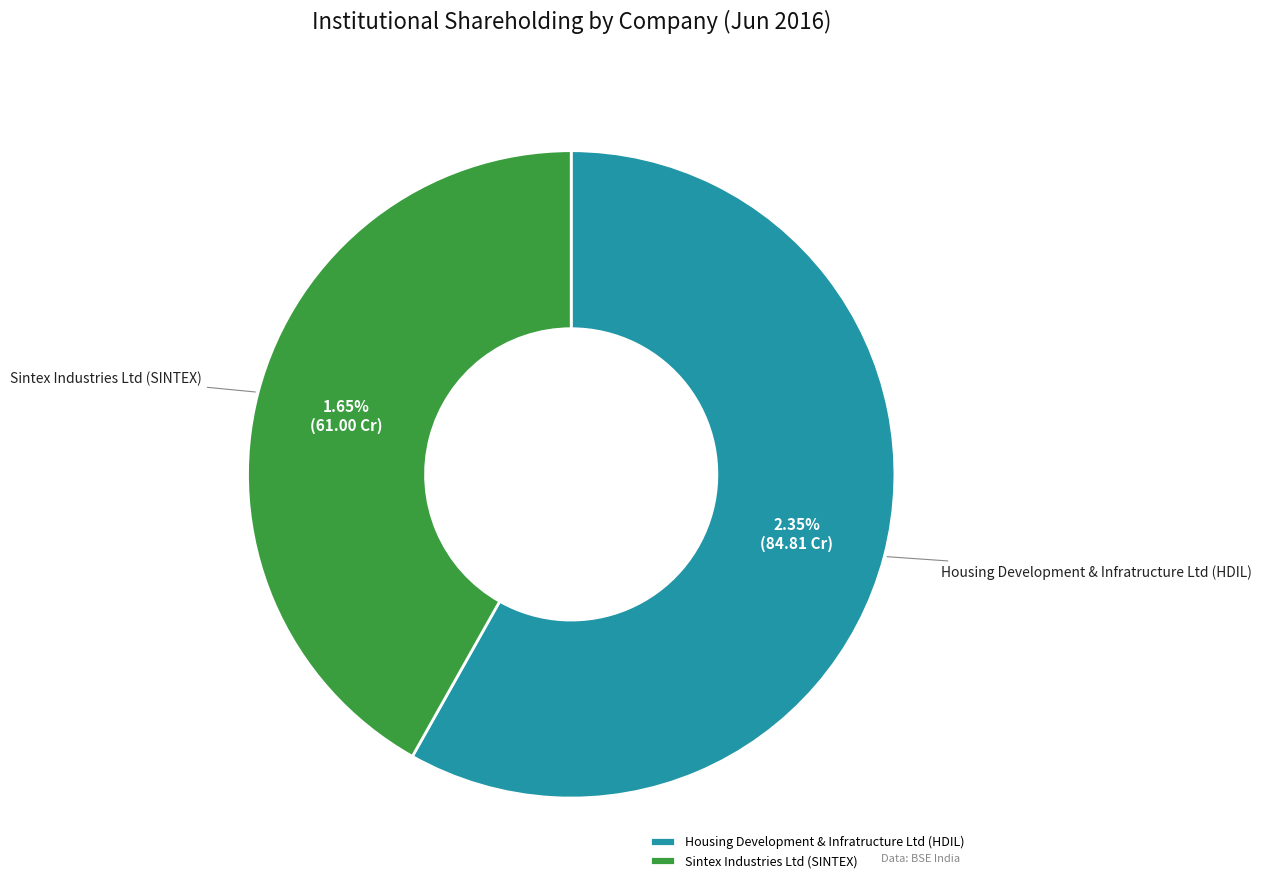

Which category accounts for the majority?

Housing Development & Infratructure Ltd (HDIL)